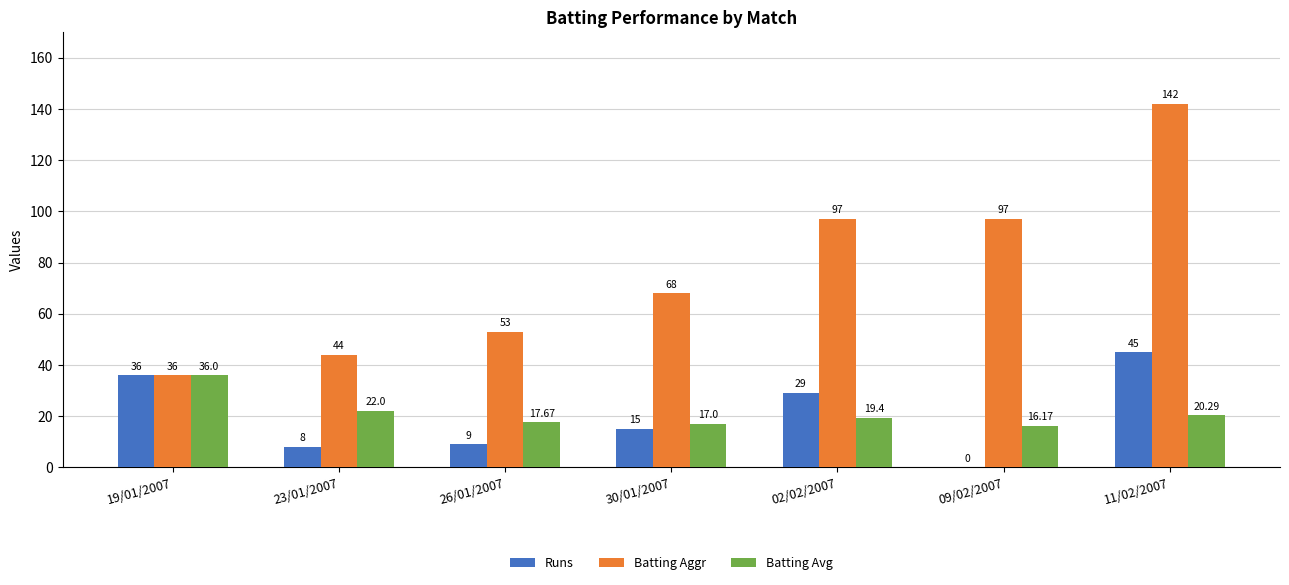

The value of Batting Avg at 23/01/2007 is 32.6. True or false?

False